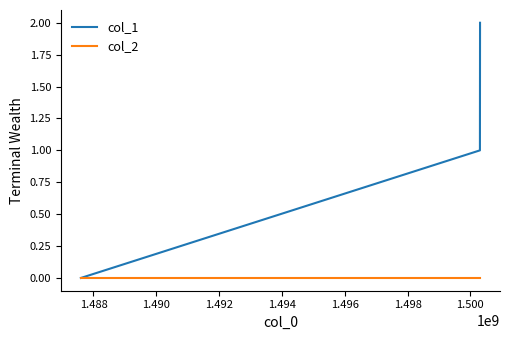

List the series in order of their peak value, highest first.

col_1, col_2